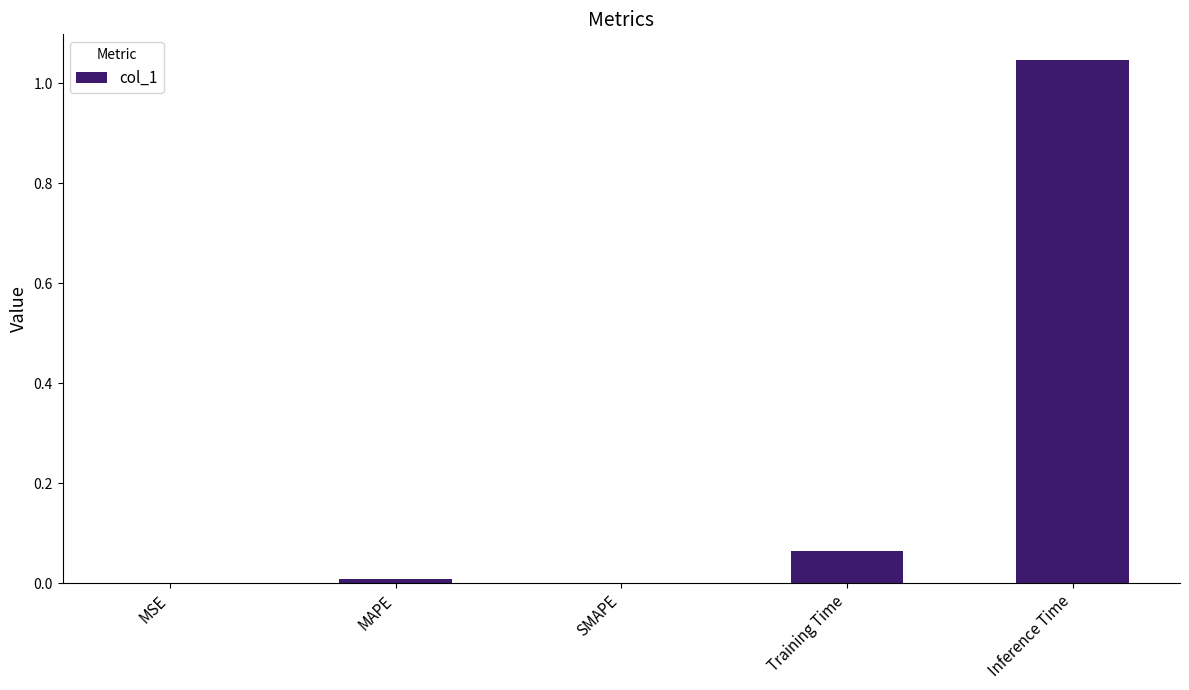

The chart shows a value of 1.7 at Inference Time. True or false?

False